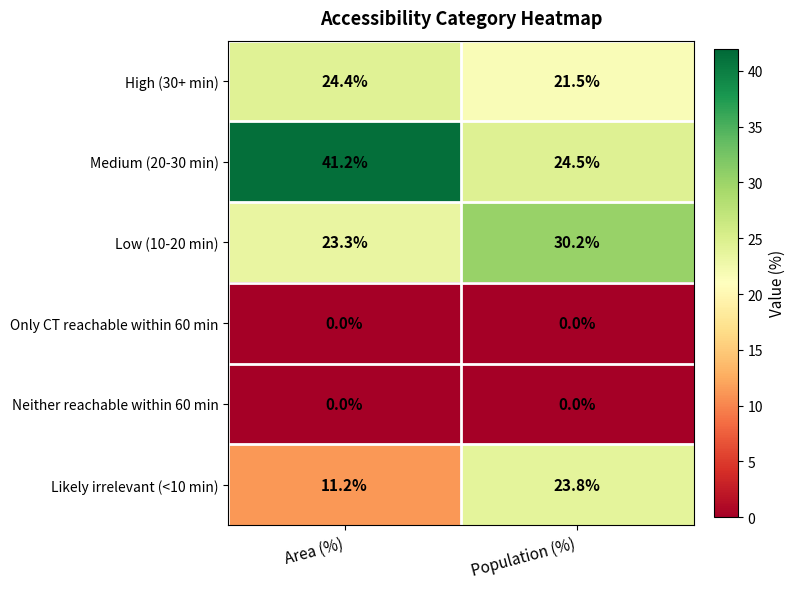

The Likely irrelevant (<10 min) series shows 11.2 at Area (%). True or false?

True